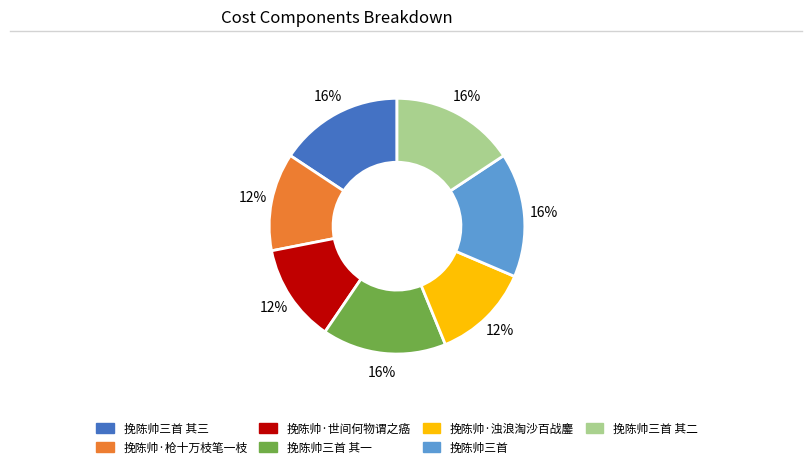

To the nearest percent, what is the average slice percentage?

14%